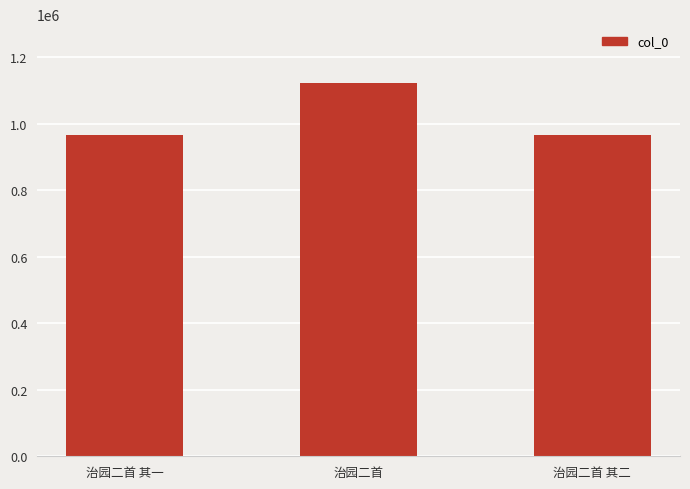

What is the sum of the values at 治园二首 and 治园二首 其一?

2089120